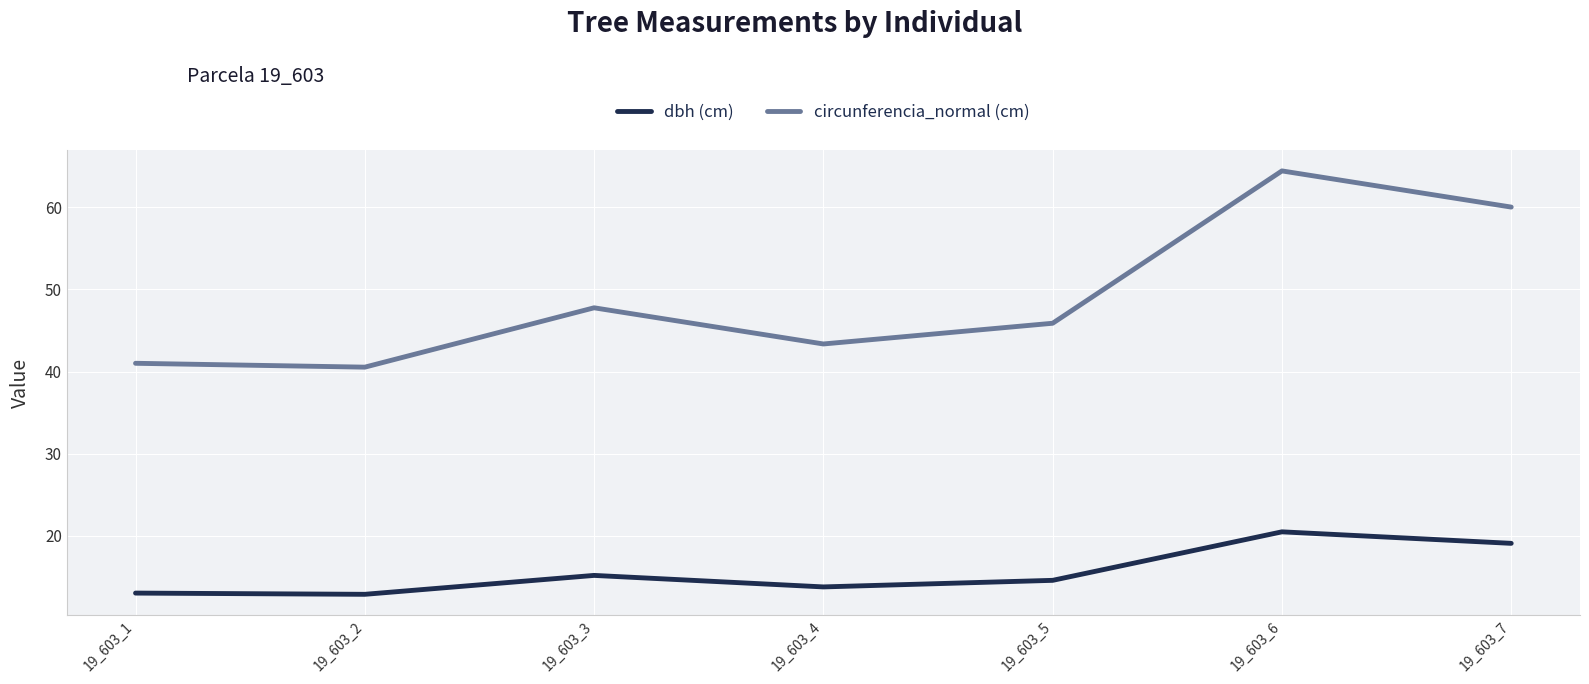

The dbh (cm) series shows 12.9 at 19_603_2. True or false?

True